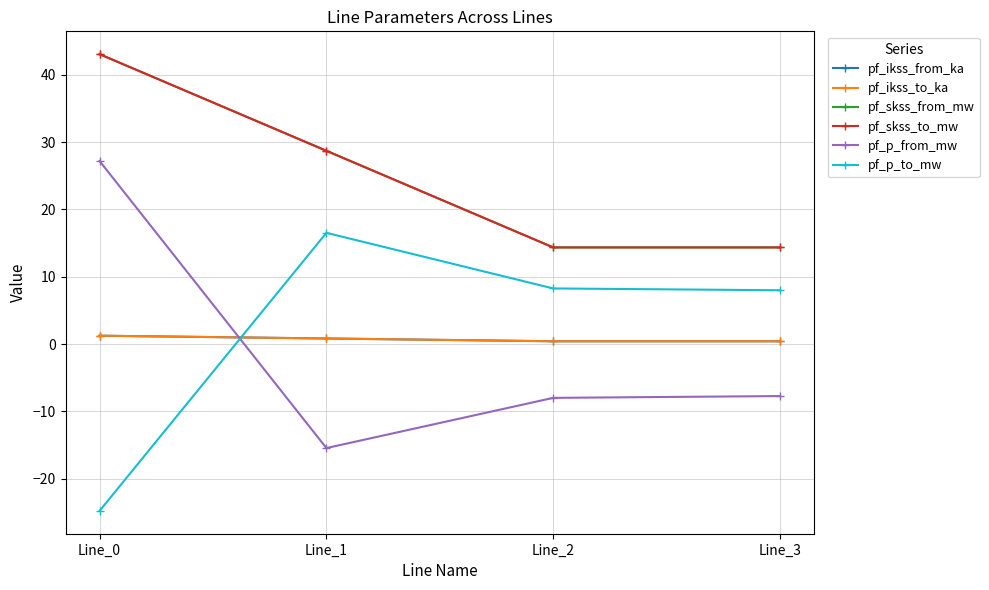

Where is the first local minimum for pf_p_from_mw?

Line_1